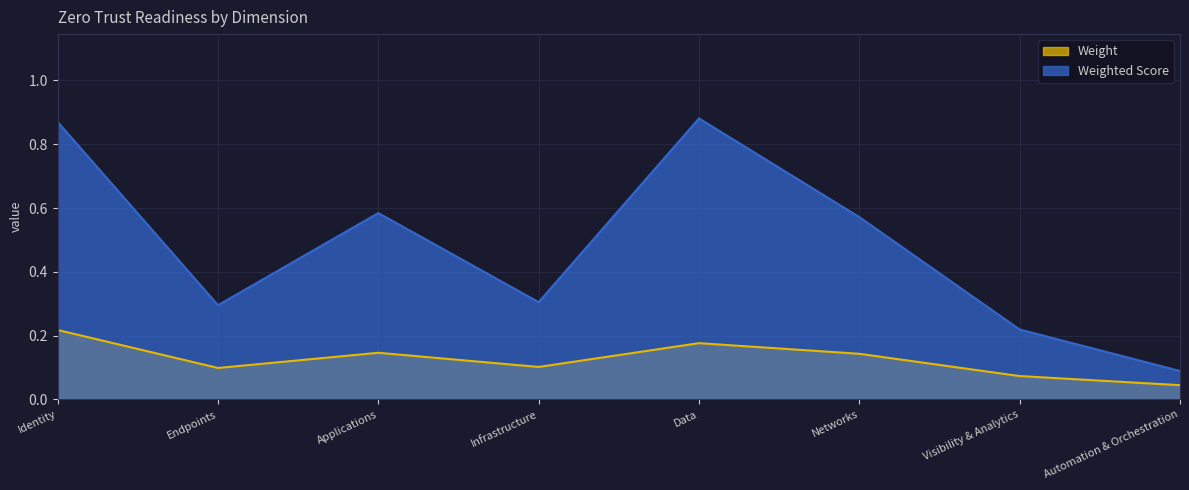

Read the Weight value at Infrastructure.

0.1